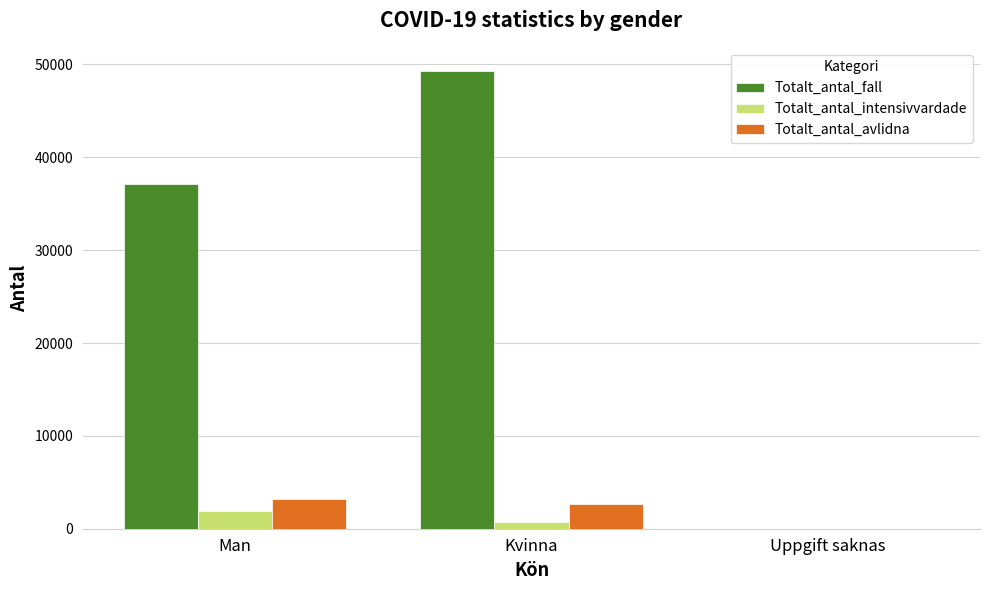

What is the maximum value shown in the chart?

49323